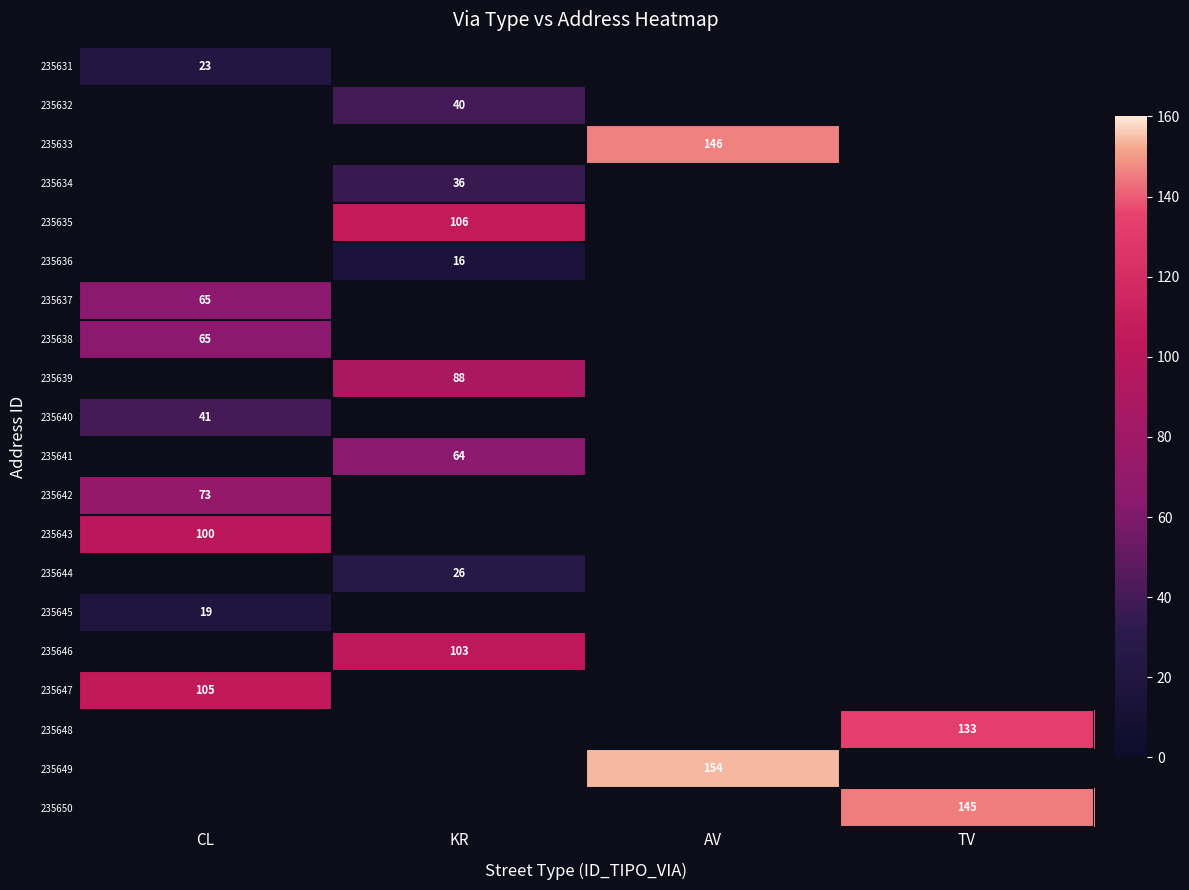

Is it true that 235639 equals 88 at KR?

True